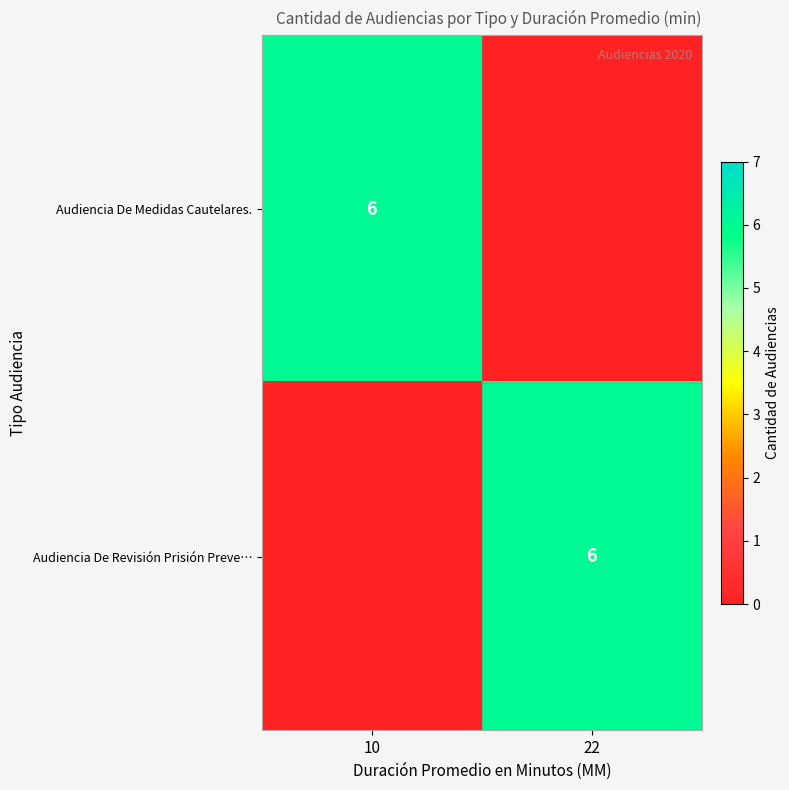

Is it true that Audiencia De Revisión Prisión Preve… equals 10 at 22?

False